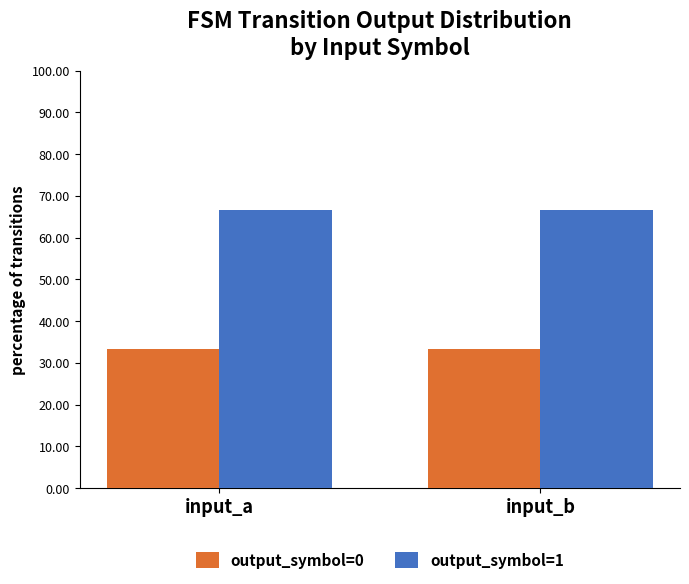

What is the total value across all series at input_a?

100.0